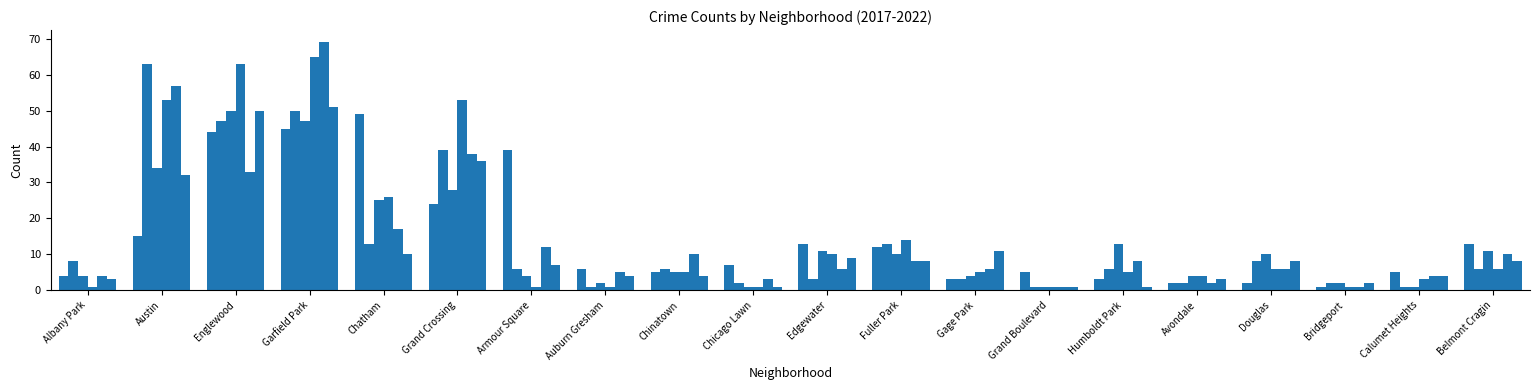

How many bars are there in each group?

6